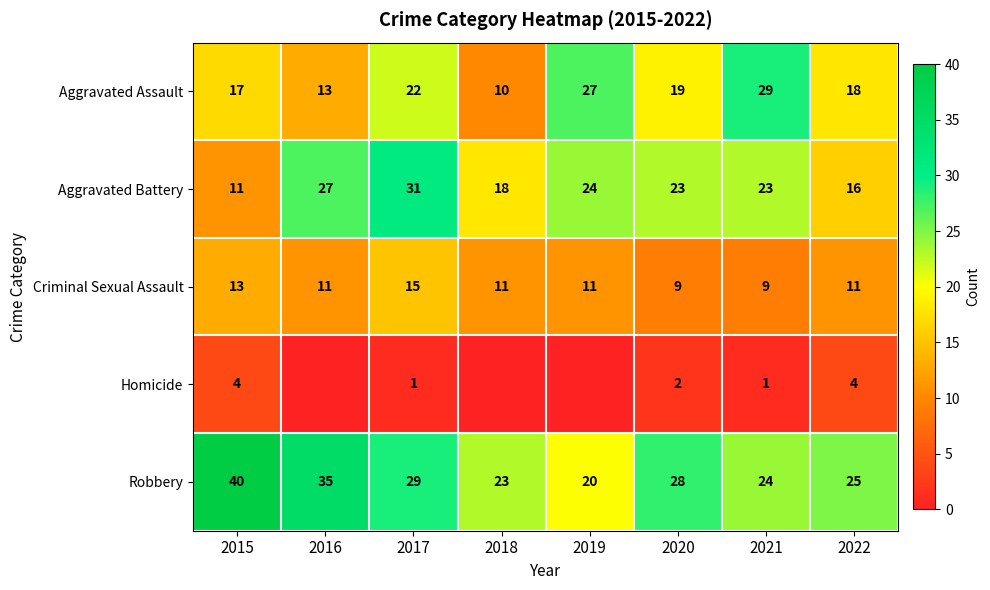

At which label does Aggravated Battery reach its peak?

2017